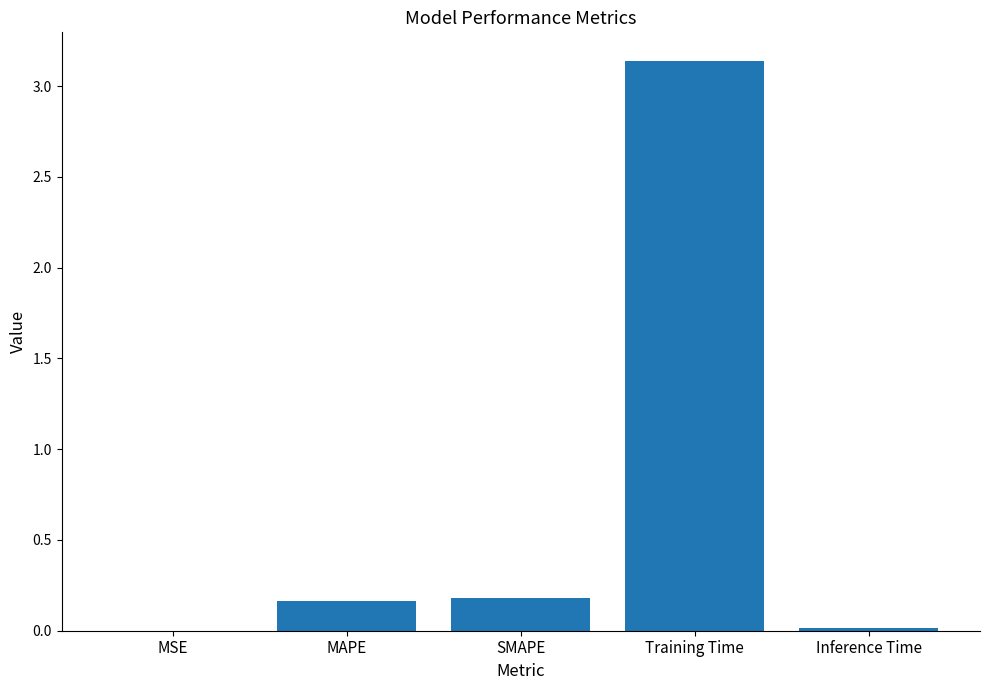

What is the sum of all values?

3.5